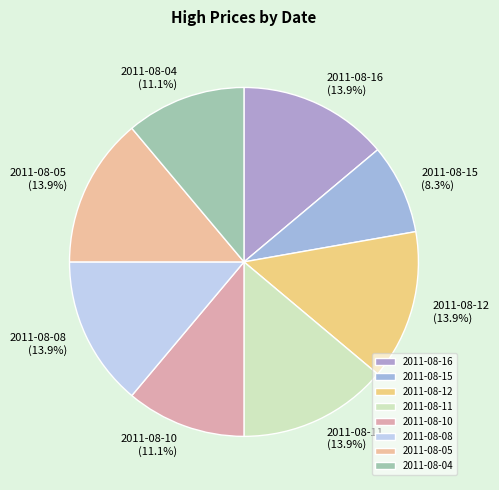

What is the smallest slice in the pie chart?

2011-08-15